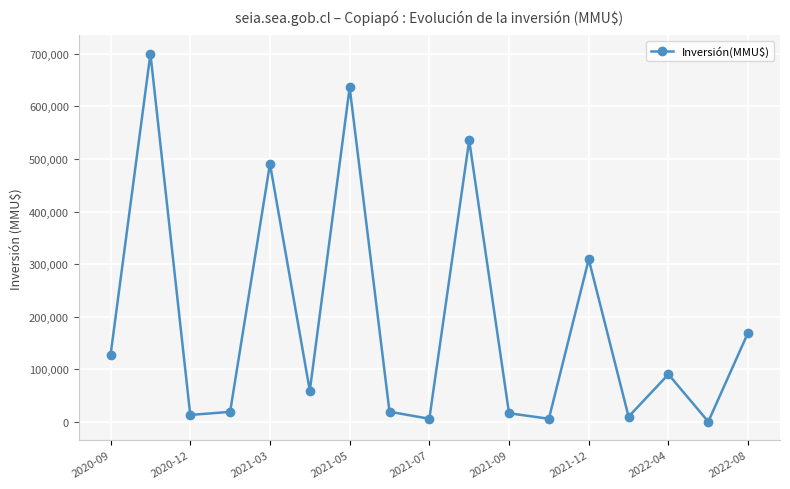

What is the average value?

188814